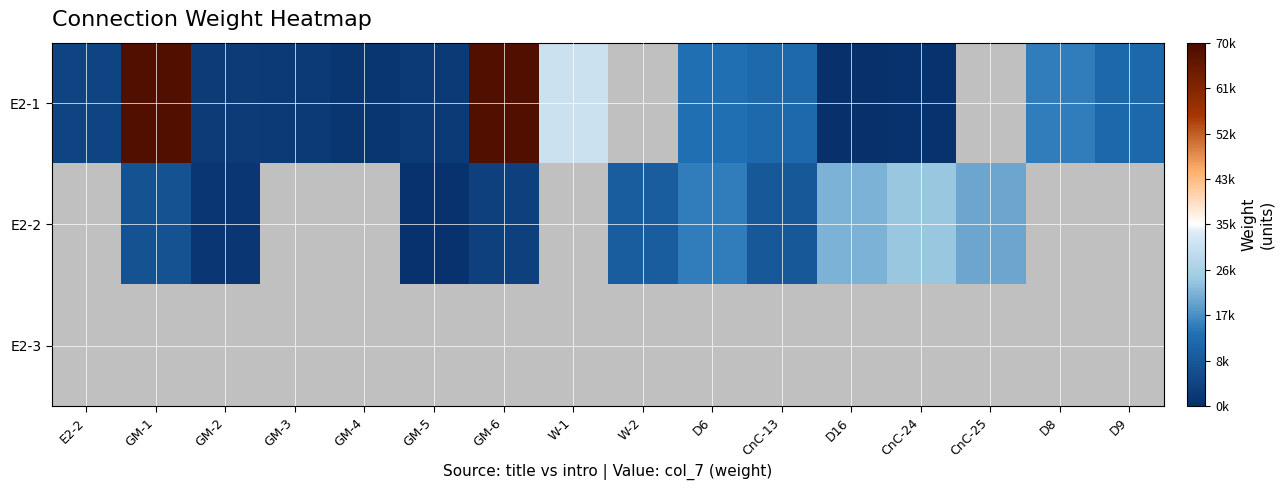

What is the difference between the highest and lowest values at CnC-24?

23530.0